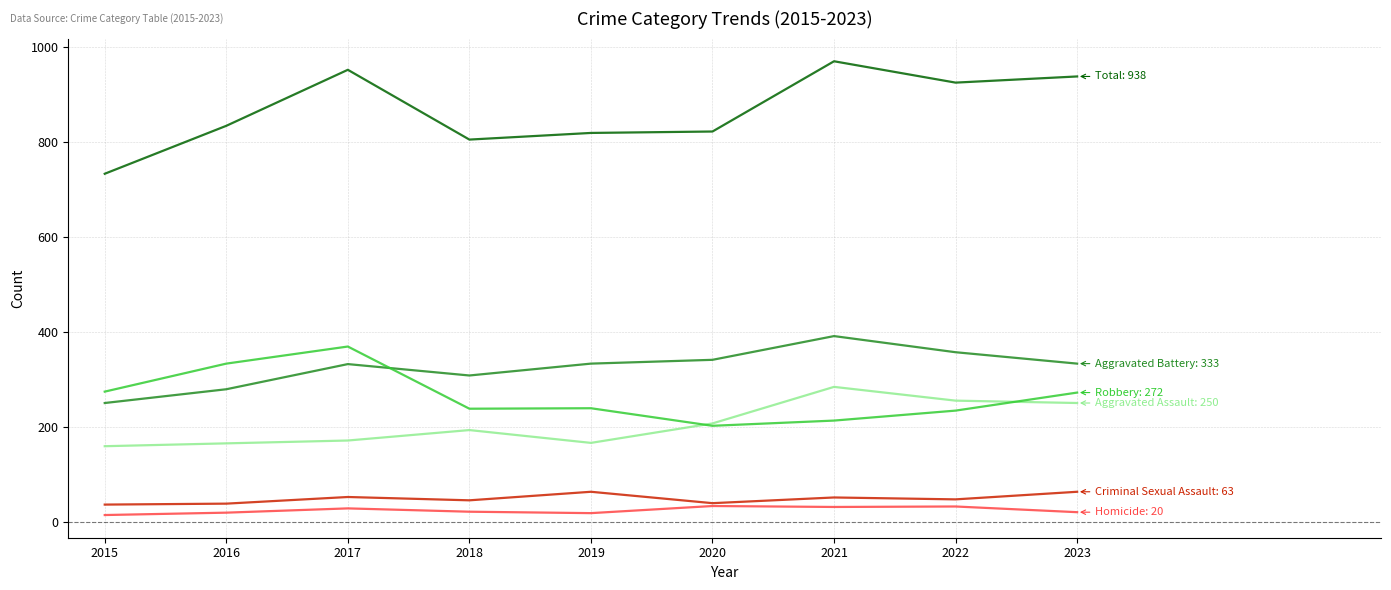

What is the total value across all series at 2022?

1850